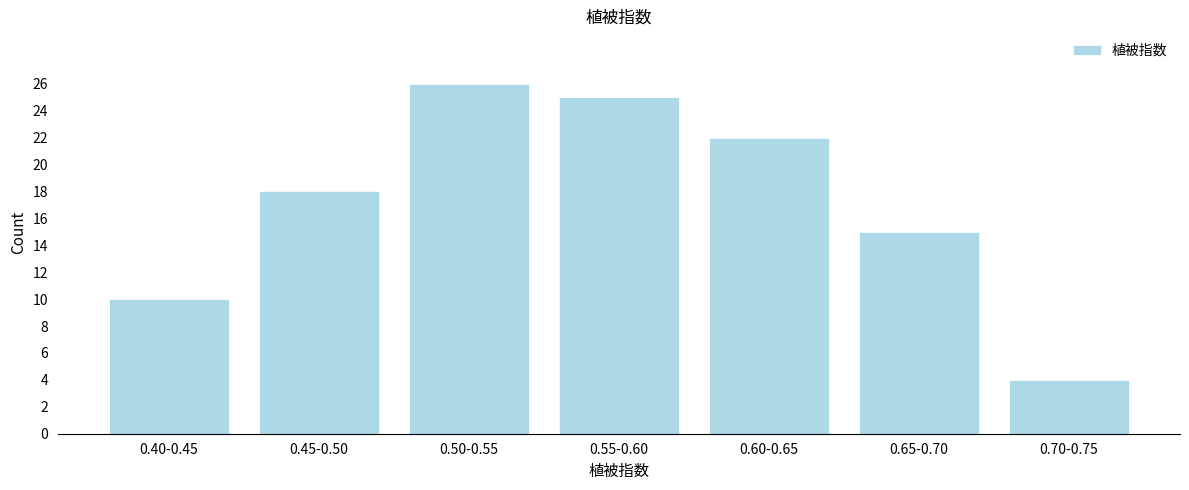

Reading right to left, transcribe all the data shown in this chart.

4	15	22	25	26	18	10